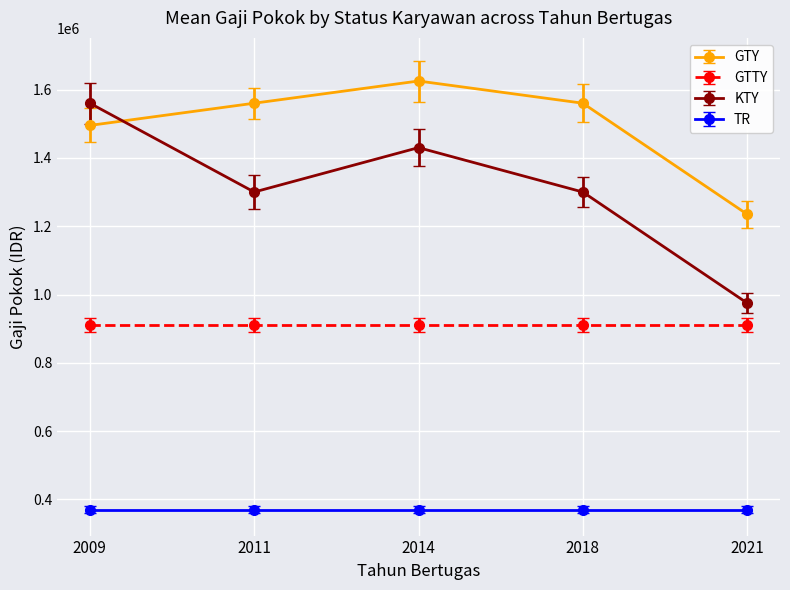

Between which two adjacent categories do KTY and GTY first intersect?

2009 and 2011